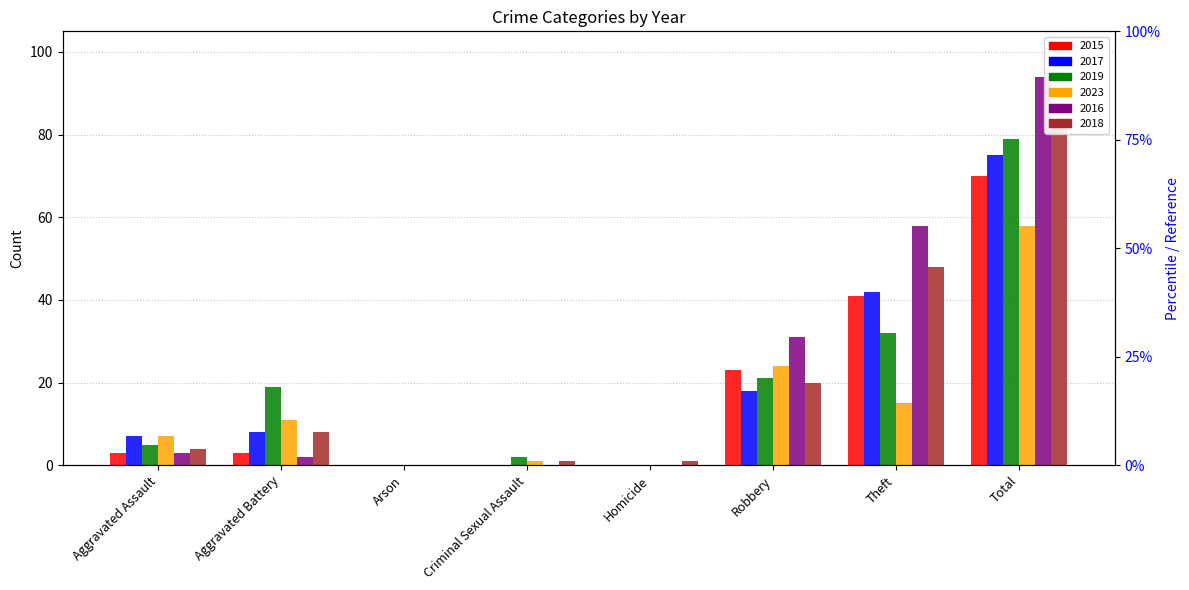

What is the total value across all series at Aggravated Assault?

29